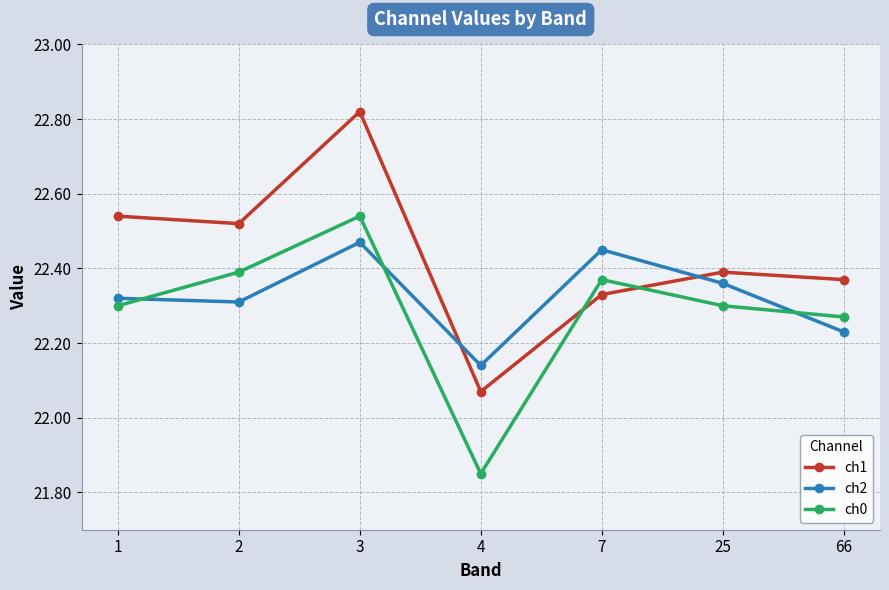

Count the number of categories in the chart.

7